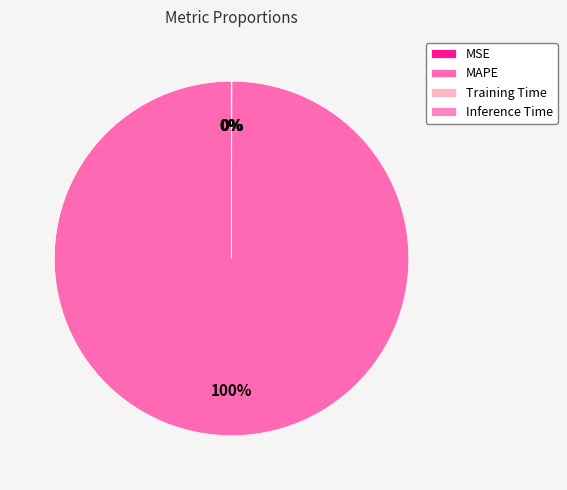

To the nearest percent, what is the difference between the largest and smallest slice percentages?

100%